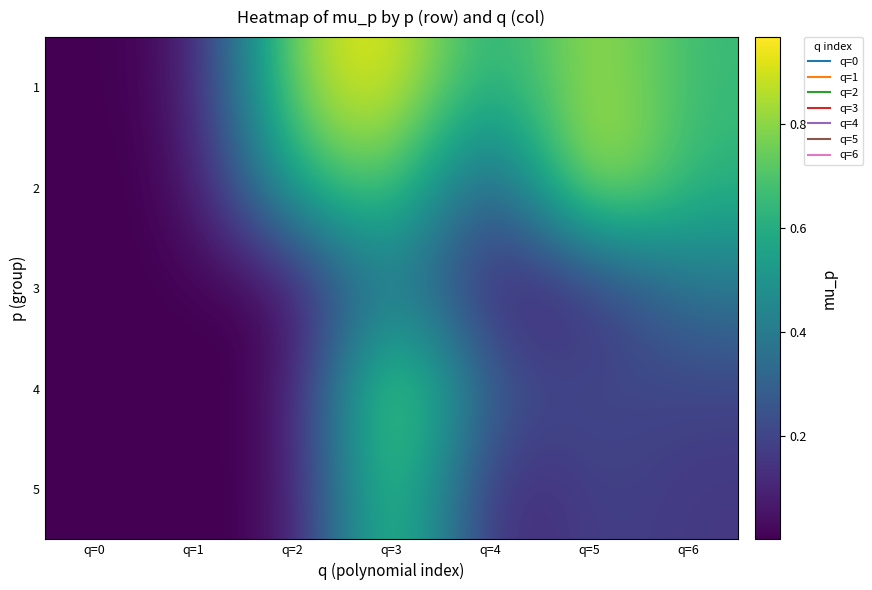

Count the number of categories in the chart.

7